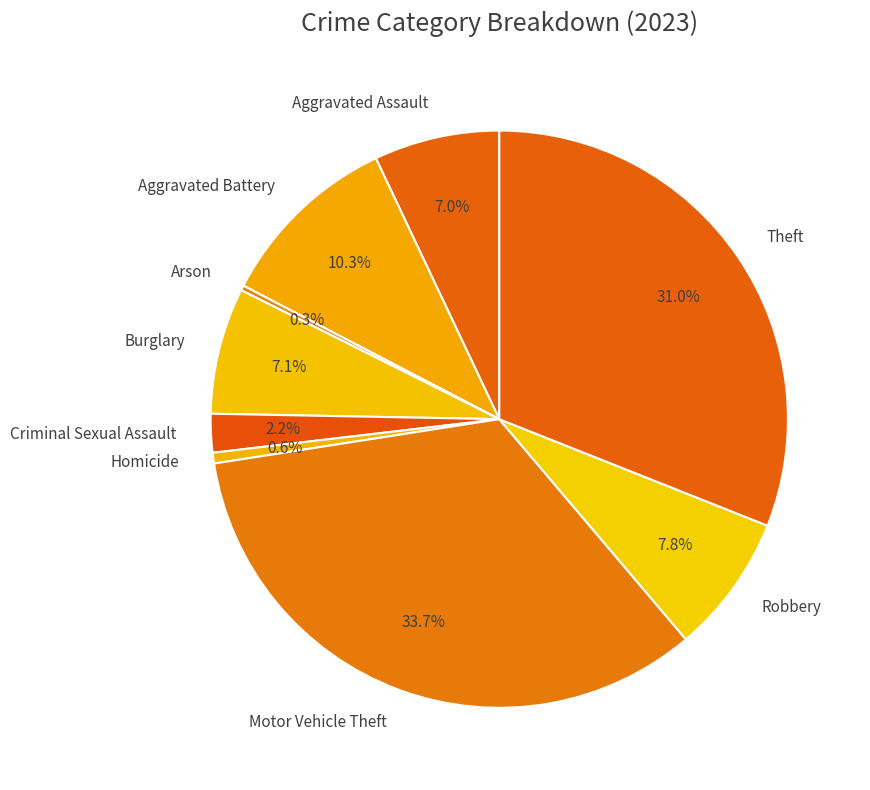

What percentage do Criminal Sexual Assault and Robbery together represent?

10.0%